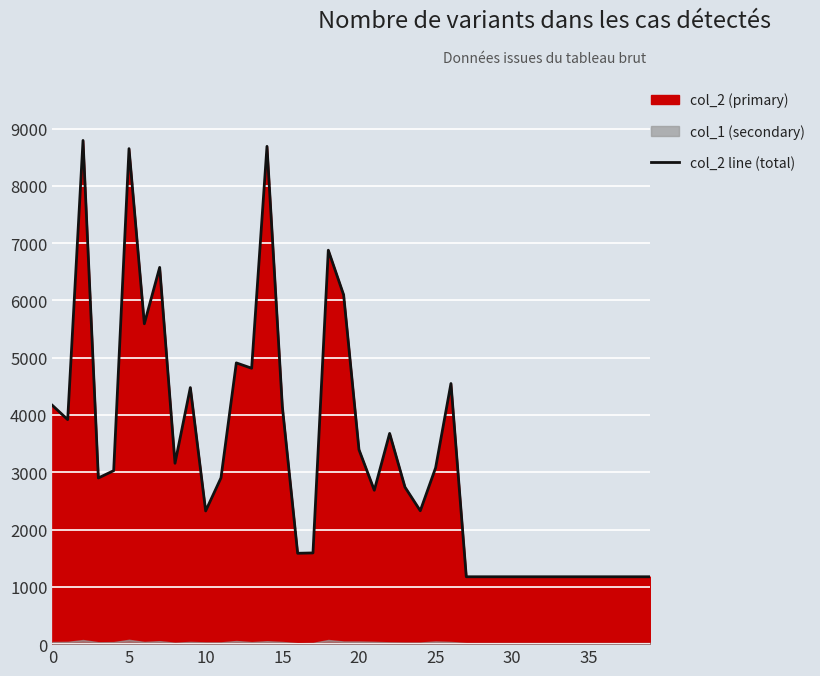

How many lines are shown in the chart?

1